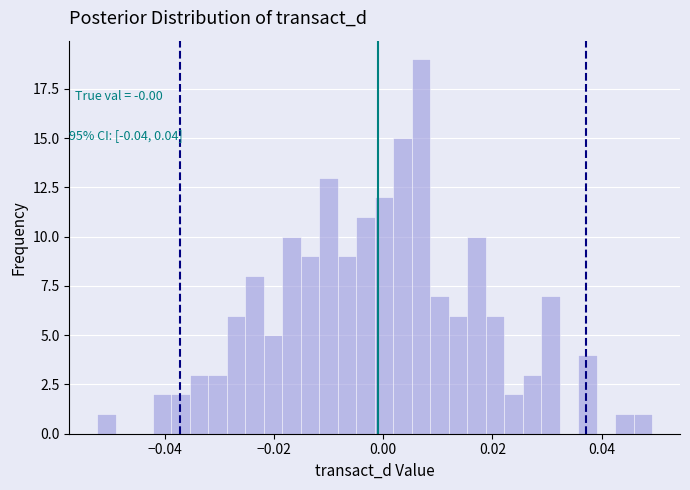

Around what value on the x-axis is the tallest bar? Give the approximate position of its centre, as read against the axis.

0.006